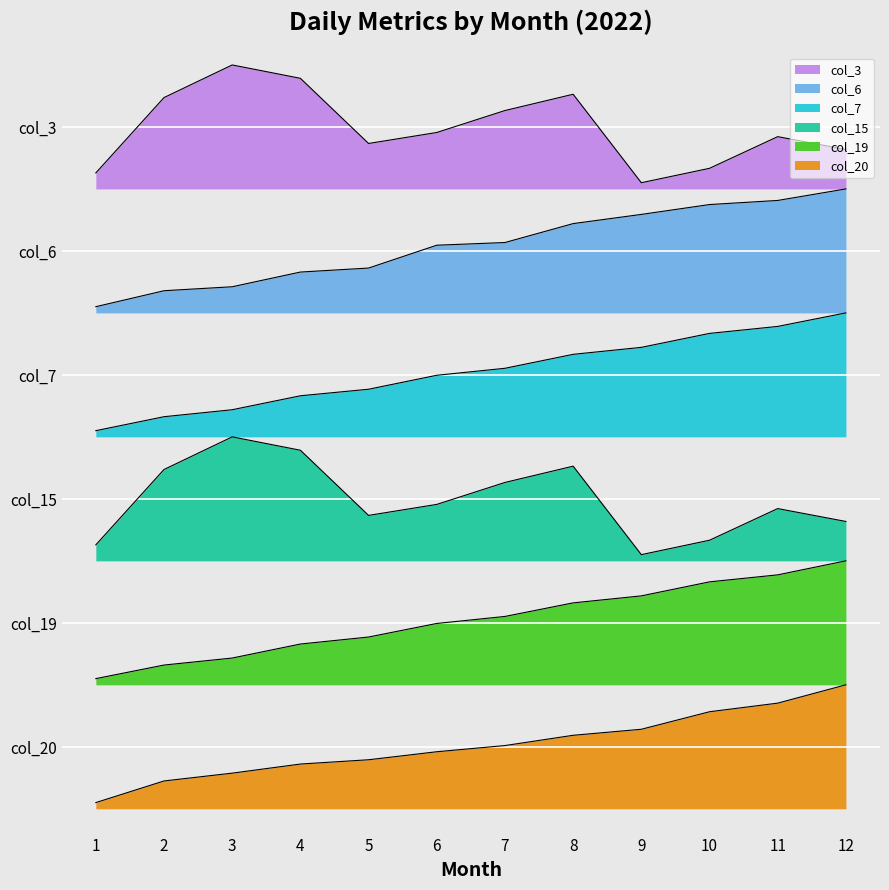

The col_6 series shows 6.6 at 12. True or false?

False